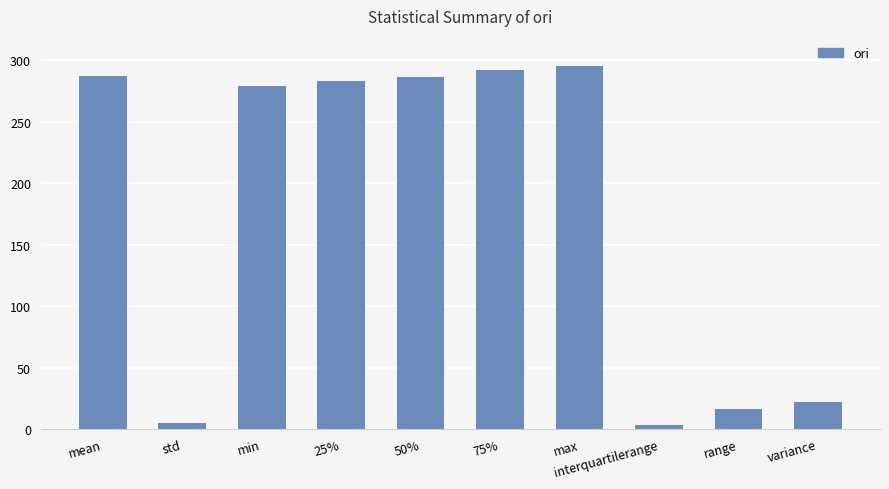

Is it true that the value at 50% is 103.1?

False